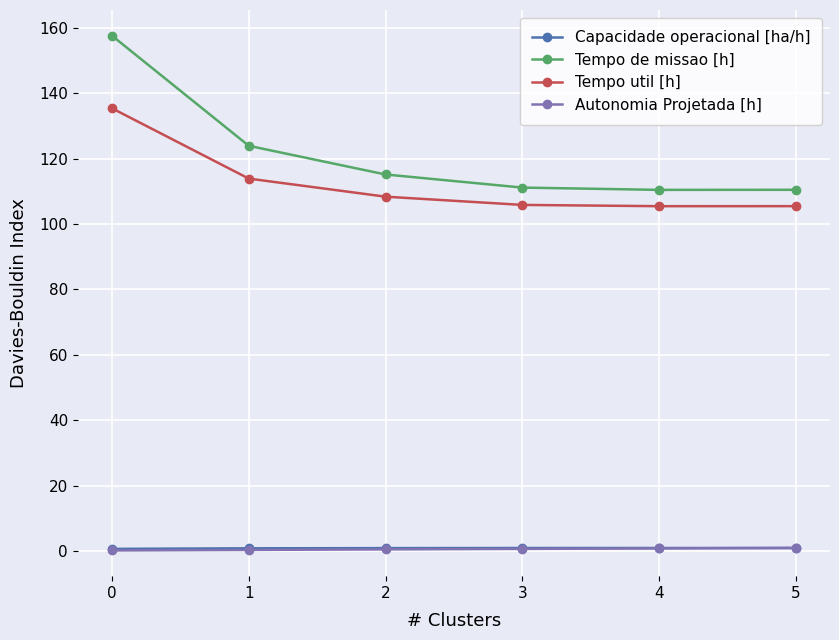

What is the spread (max minus min) of values at 3?

110.5